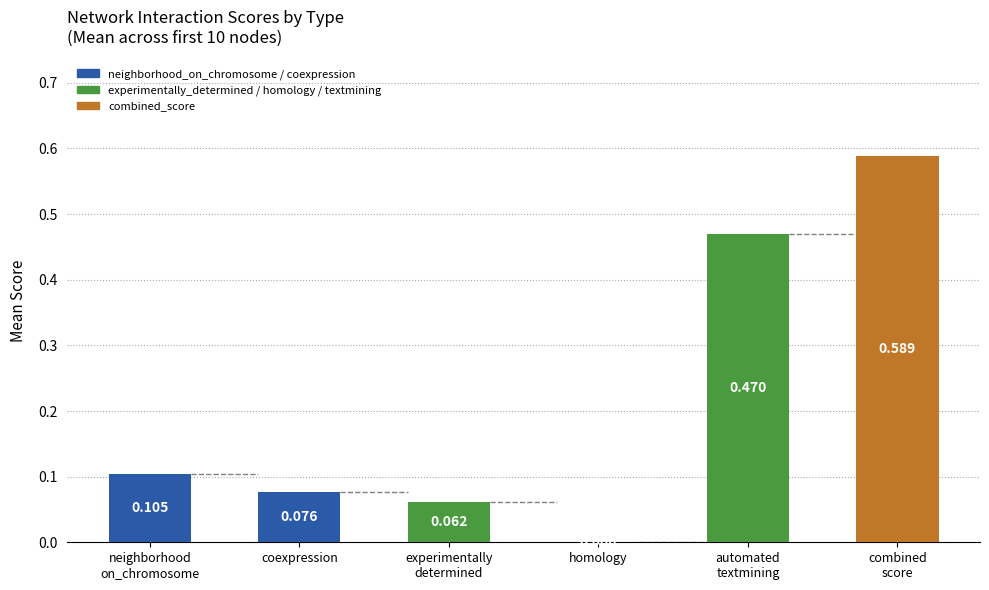

Where is the data nearest to the value 0?

homology